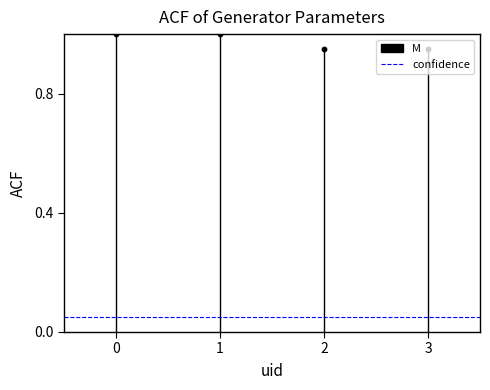

Which series reaches the maximum Y coordinate?

M